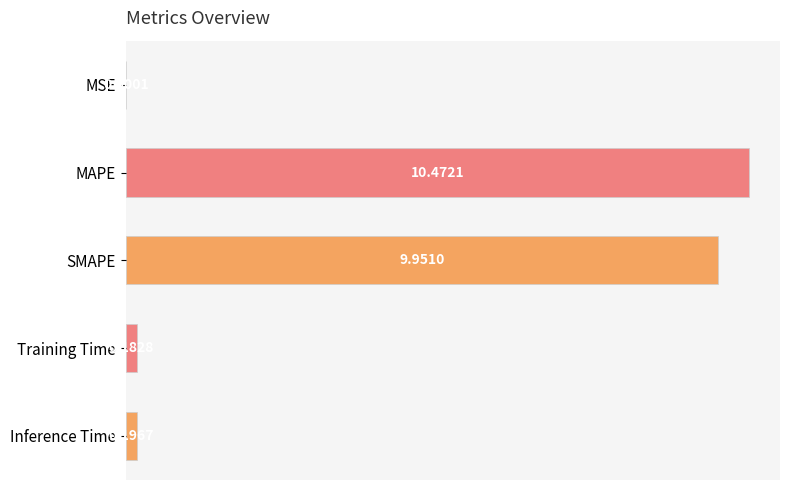

Are the bars horizontal?

Yes